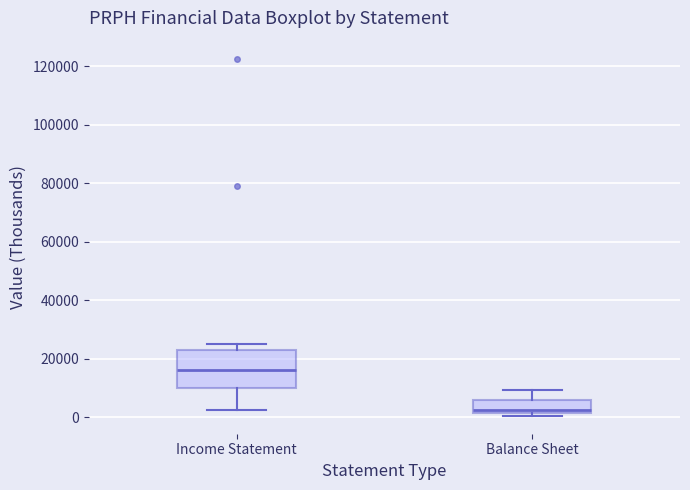

Which box's median line is the lowest?

Balance Sheet